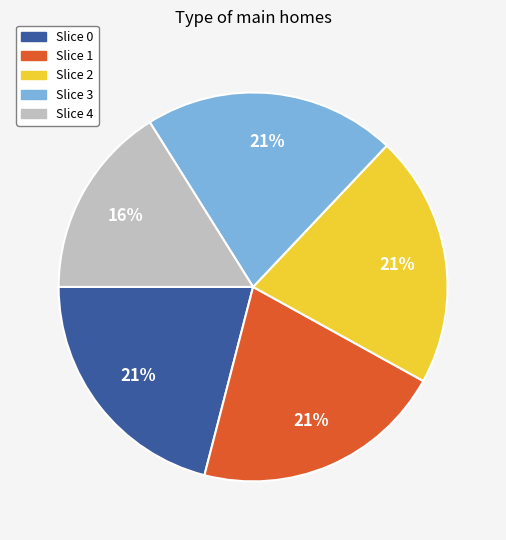

The Slice 0 slice represents 36% of the pie. True or false?

False